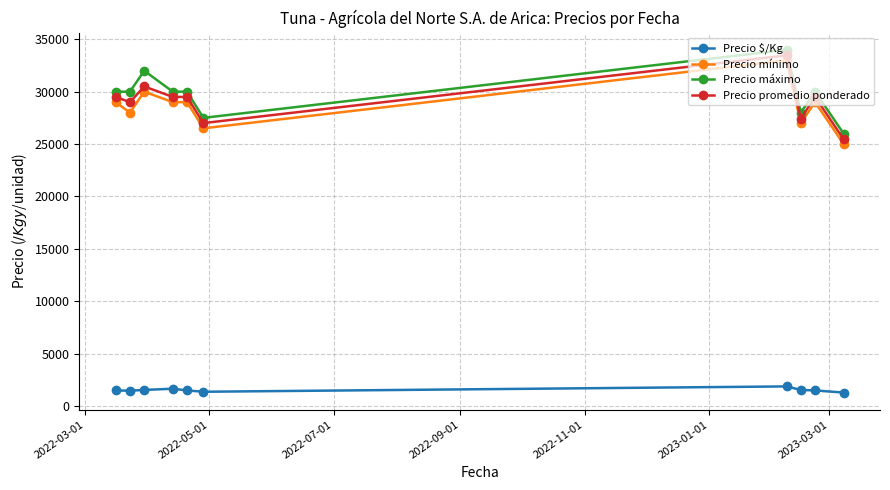

What is the value of the Precio mínimo point at the 5th from the left?

29000